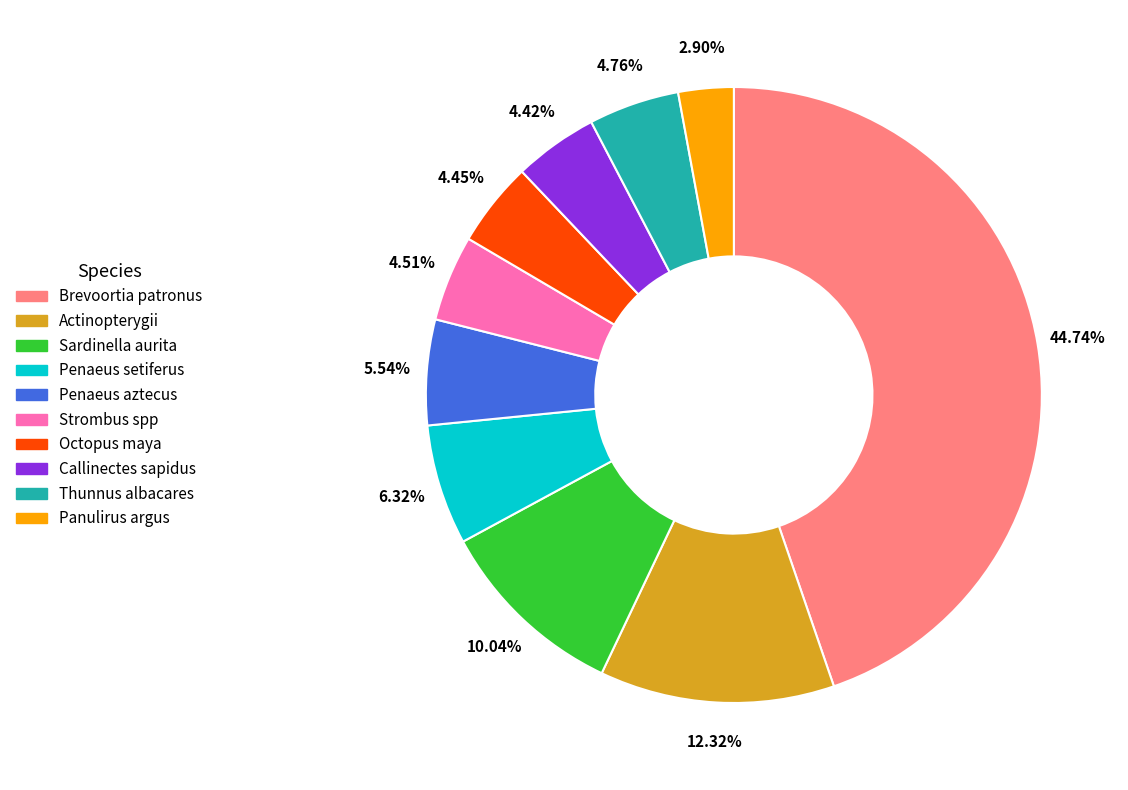

Which category has the smallest portion of the pie?

Panulirus argus